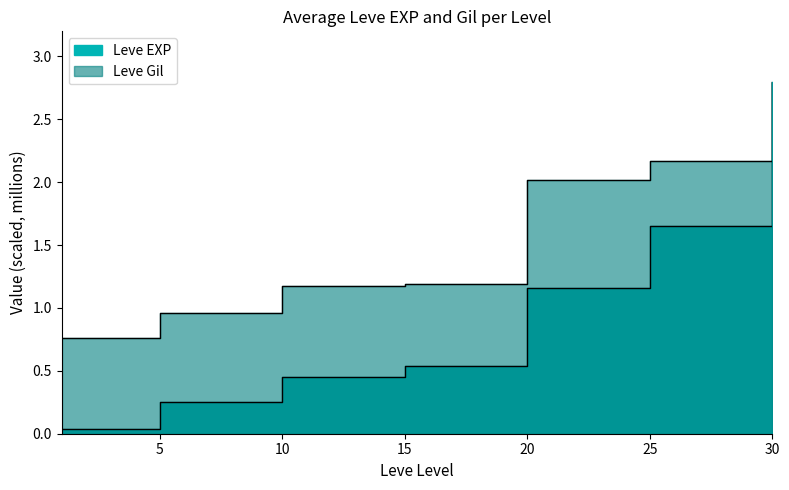

Rank the series at 10 from highest to lowest value.

Leve Gil, Leve EXP